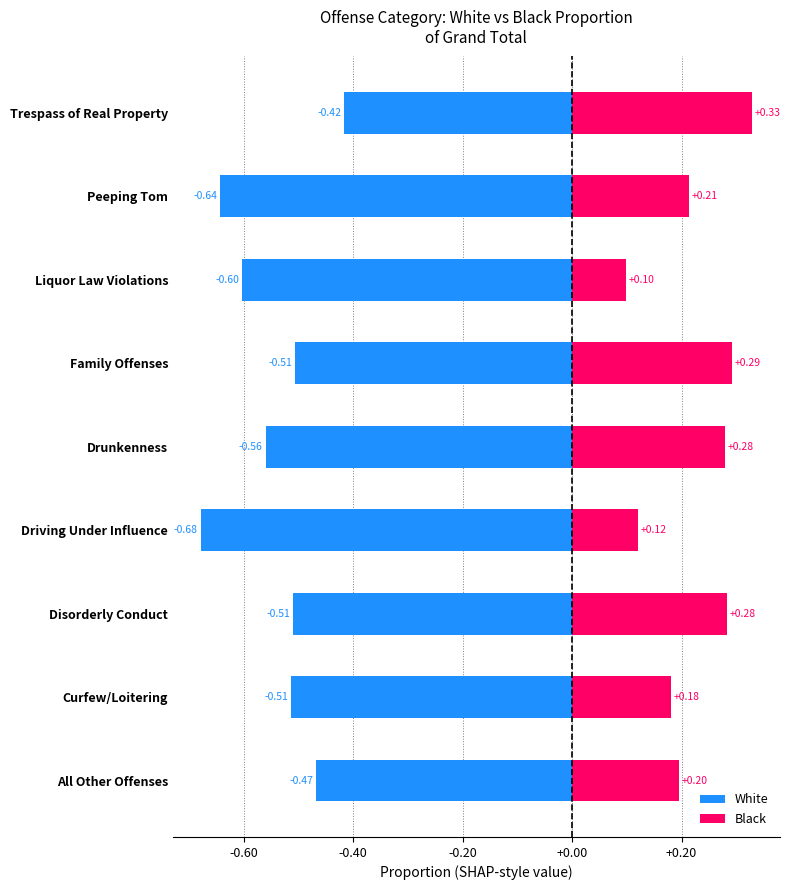

What value does the Black series have at Peeping Tom?

0.2